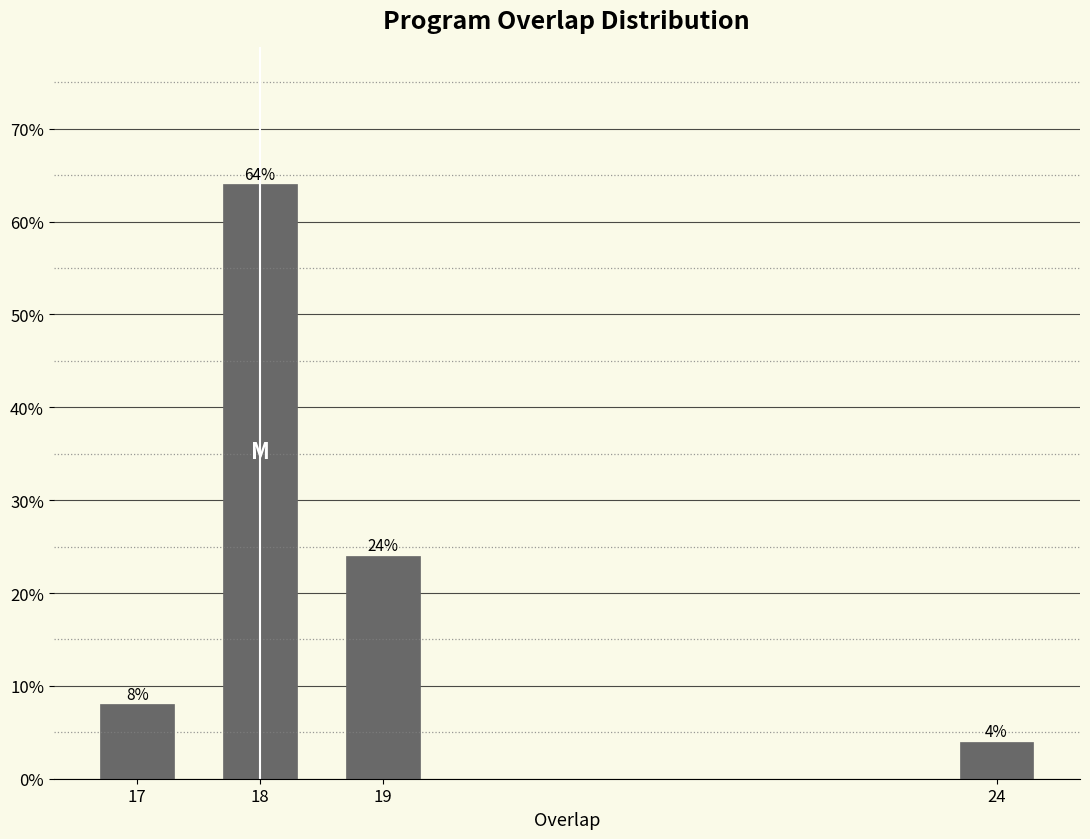

Are the bars horizontal?

No